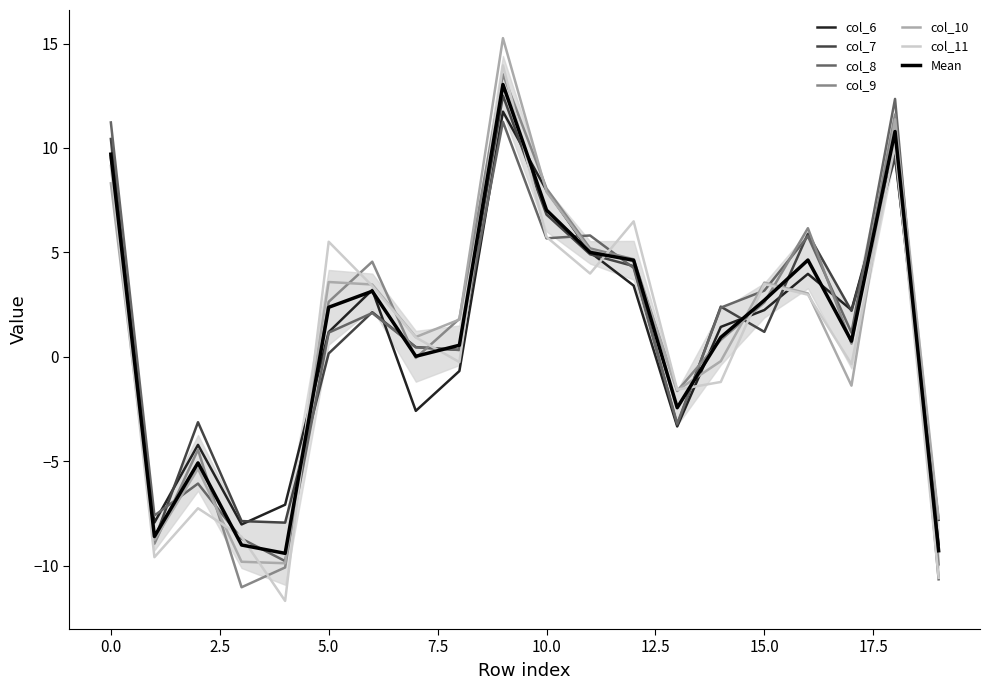

After their last crossing, which series has the higher values: col_7 or col_8?

col_7